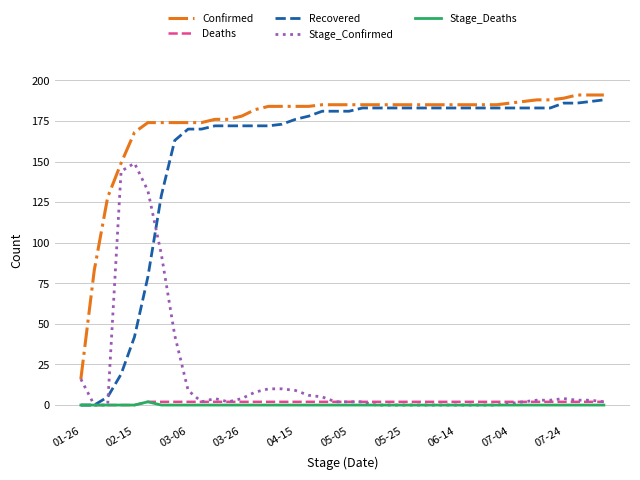

At how many categories does at least one series exceed 80?

39